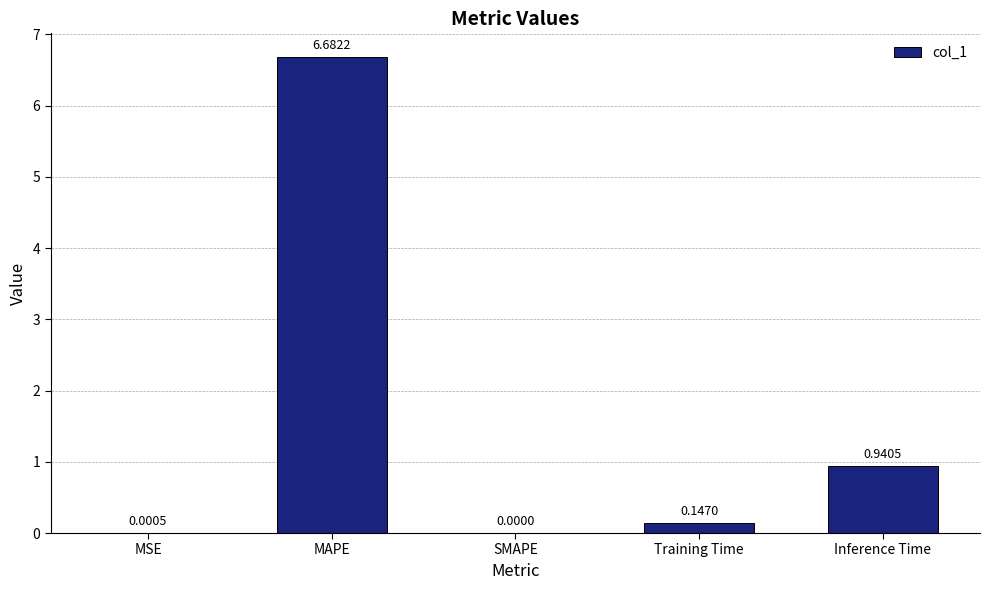

At which label is the value closest to 3?

Inference Time